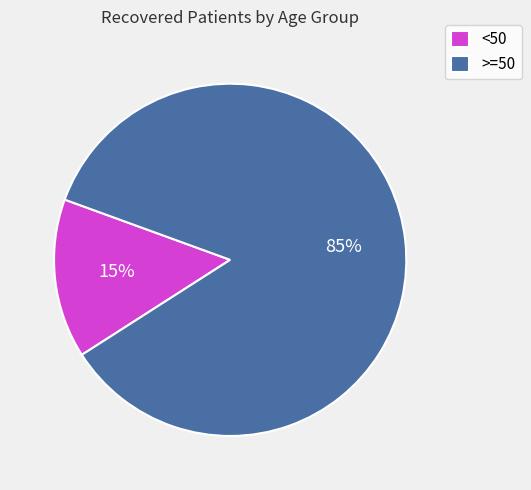

Which slice is the largest?

>=50